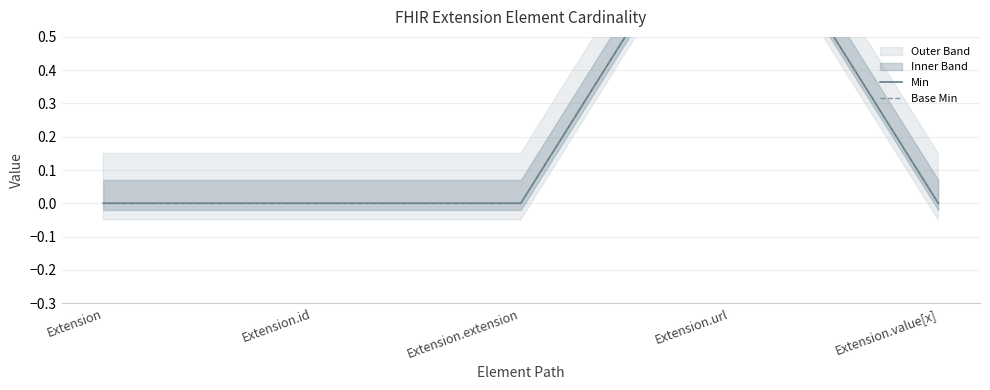

Reading left to right, transcribe all the data shown in this chart.

Min: Extension=0	Extension.id=0	Extension.extension=0	Extension.url=1	Extension.value[x]=0
Base Min: Extension=0	Extension.id=0	Extension.extension=0	Extension.url=1	Extension.value[x]=0